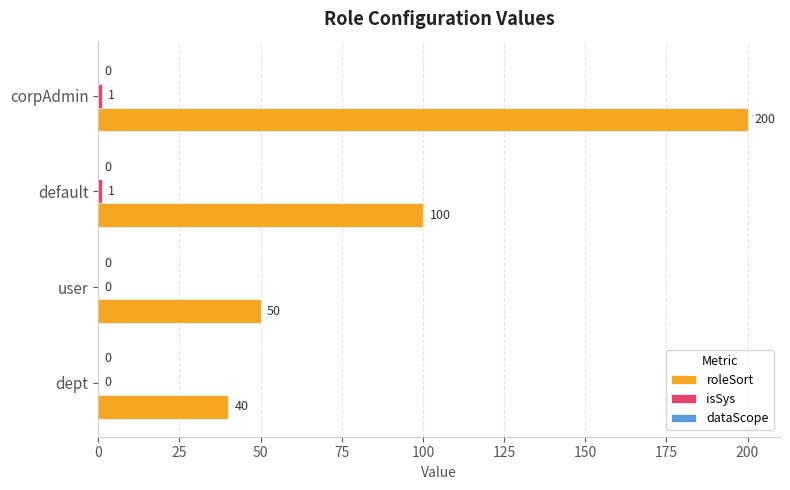

At which label is roleSort closest to 120?

default